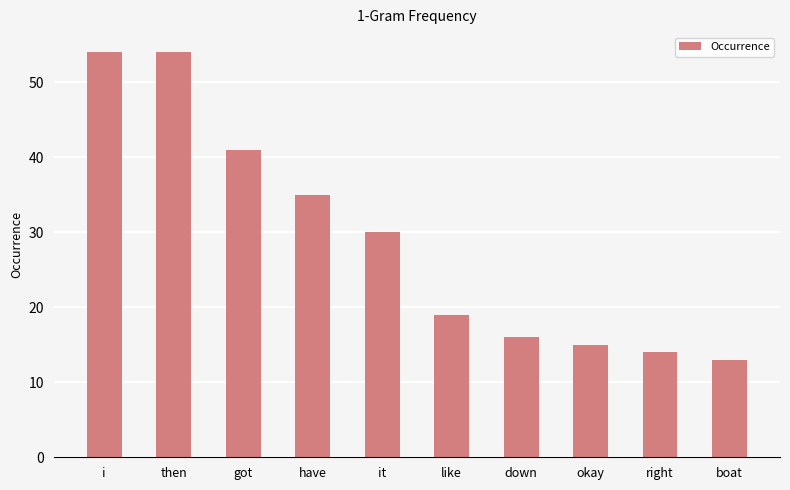

Which category has the lowest value across all series?

boat